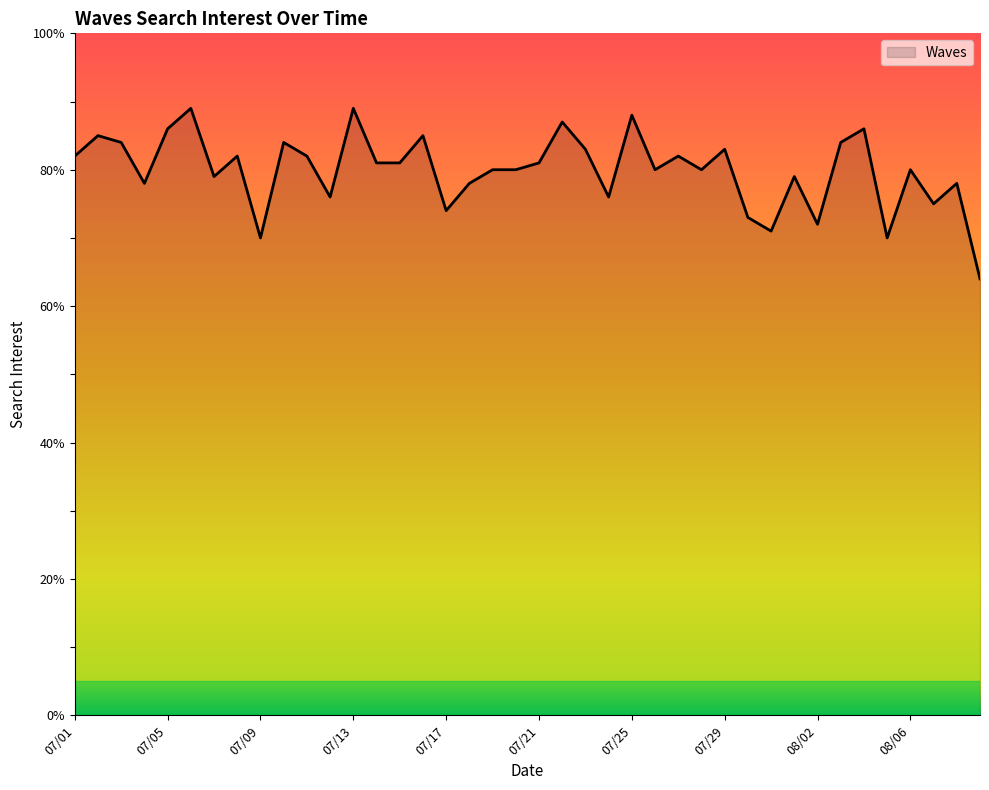

What is the maximum value shown in the chart?

89